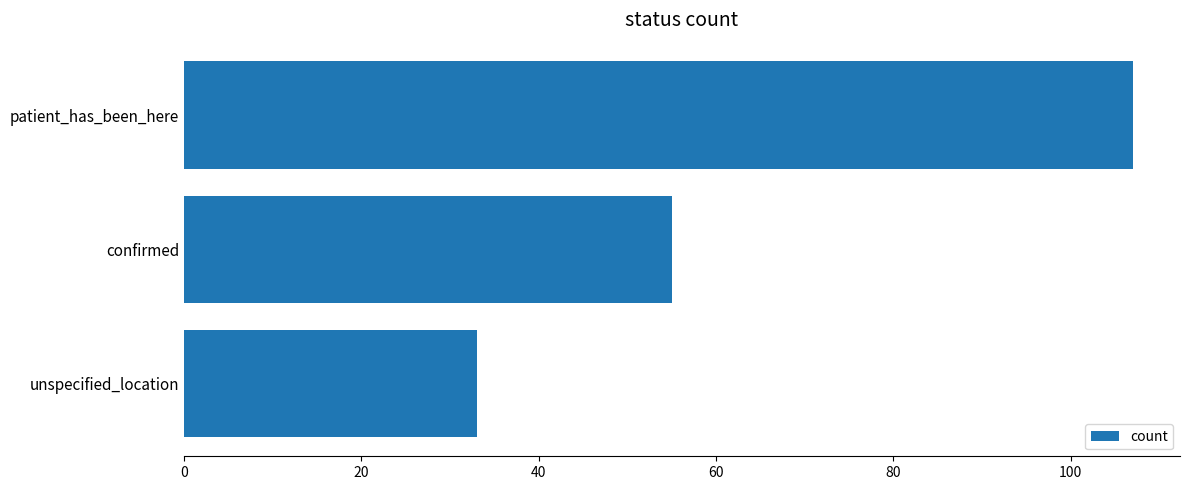

Reading bottom to top, extract all data points from this chart.

33	55	107